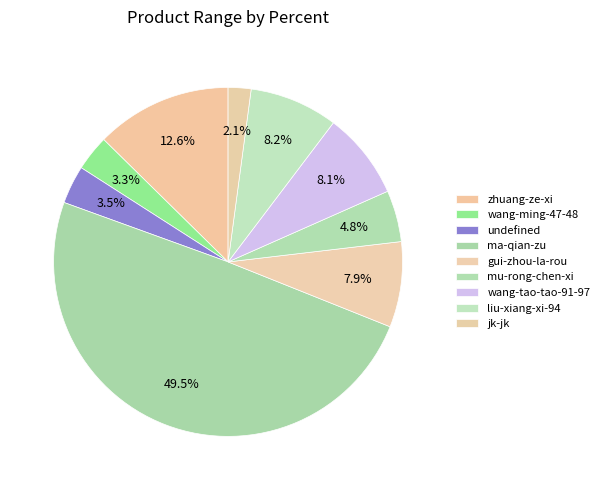

Count the number of slices in the pie.

9